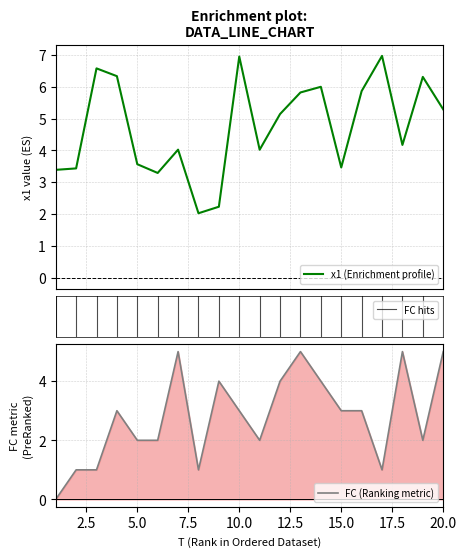

How many interior local valleys does the x1 series have?

5